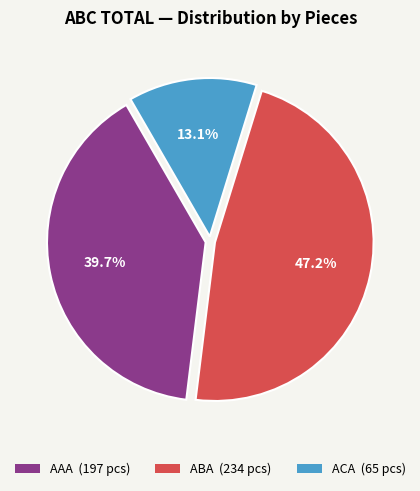

Does any single category account for the majority?

No